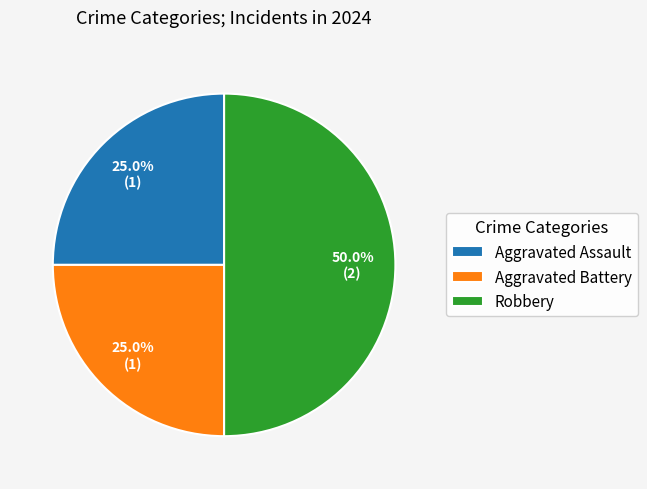

What is the largest slice in the pie chart?

Robbery